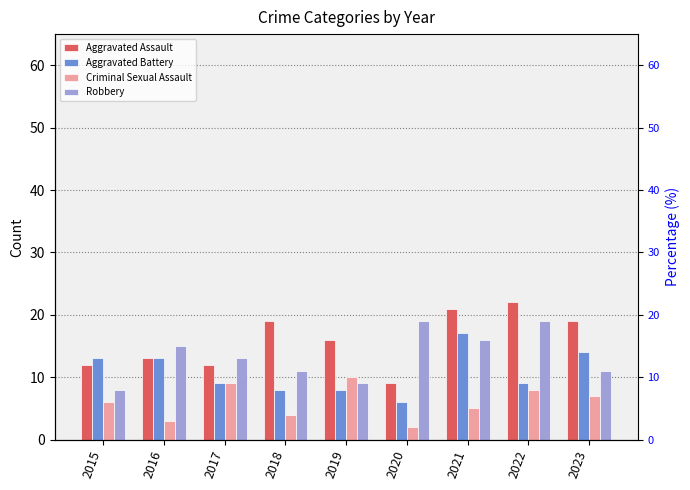

At which category is the sum across all series the highest?

2021